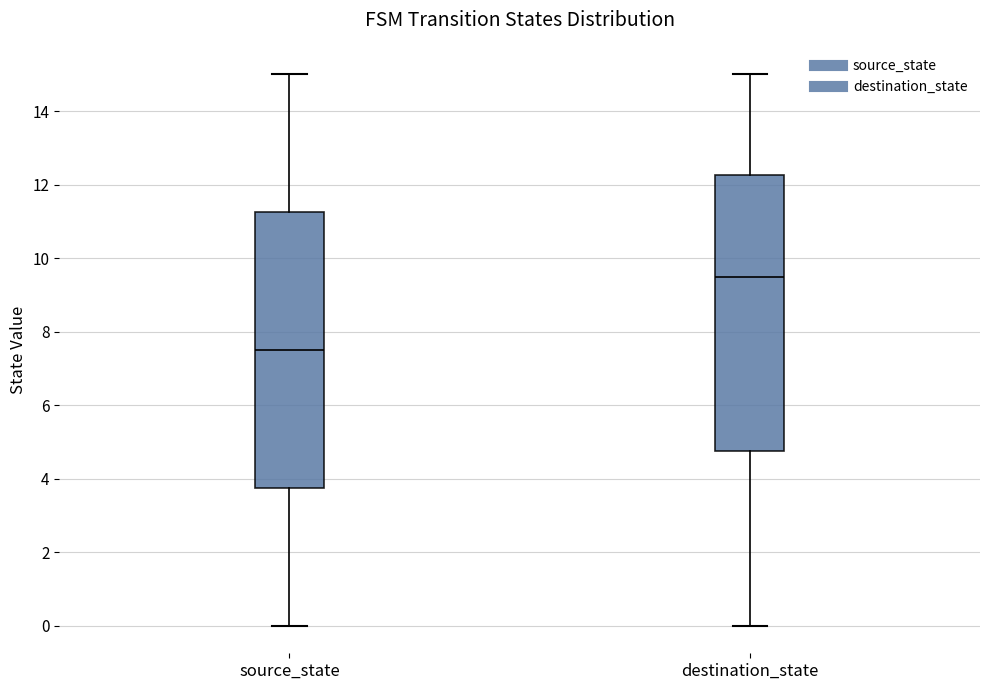

Where is the lower edge of the box for destination_state on the y-axis? The values are not printed on the chart, so give them approximately, as read against the axis.

4.8